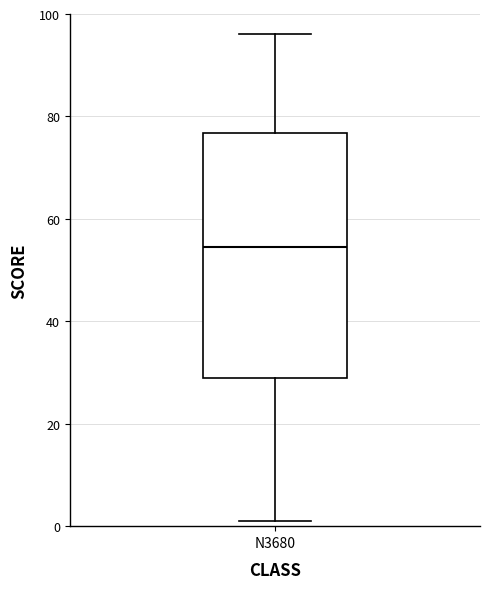

Where does the upper whisker of the box for N3680 end on the y-axis? The values are not printed on the chart, so give them approximately, as read against the axis.

96